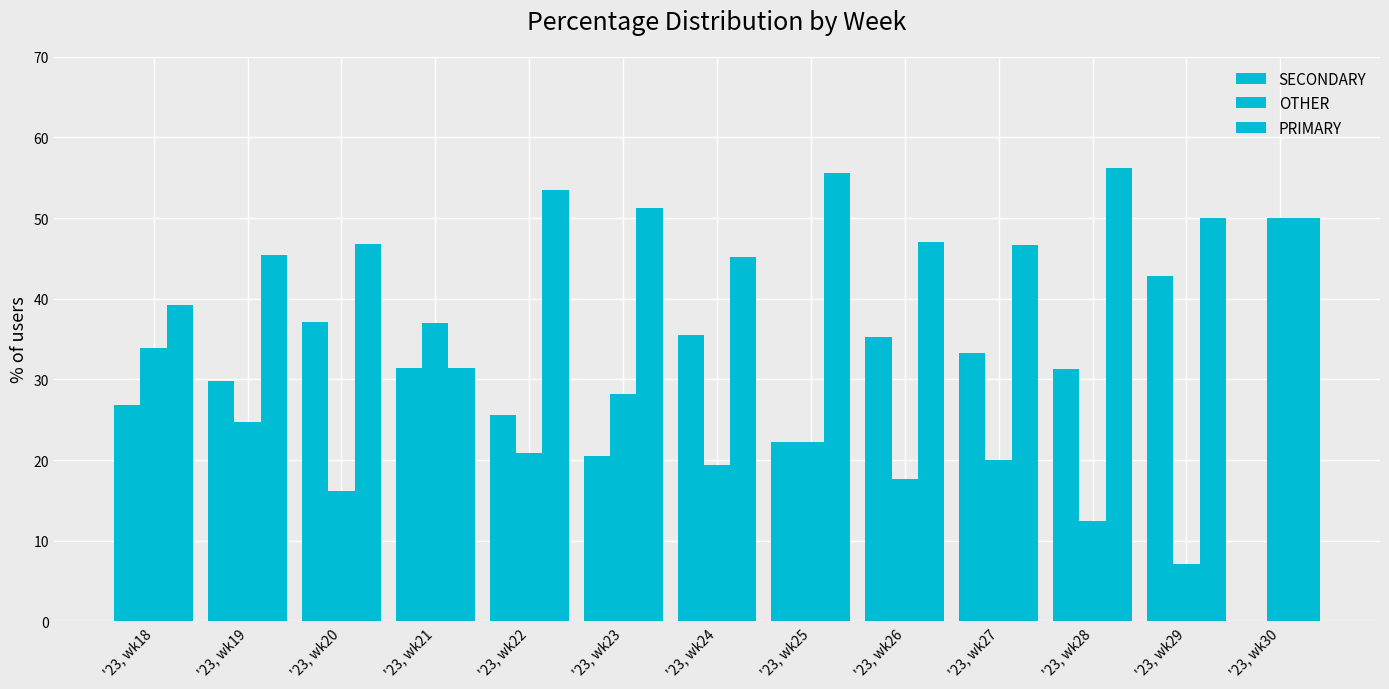

Which category has the lowest value across all series?

'23, wk30